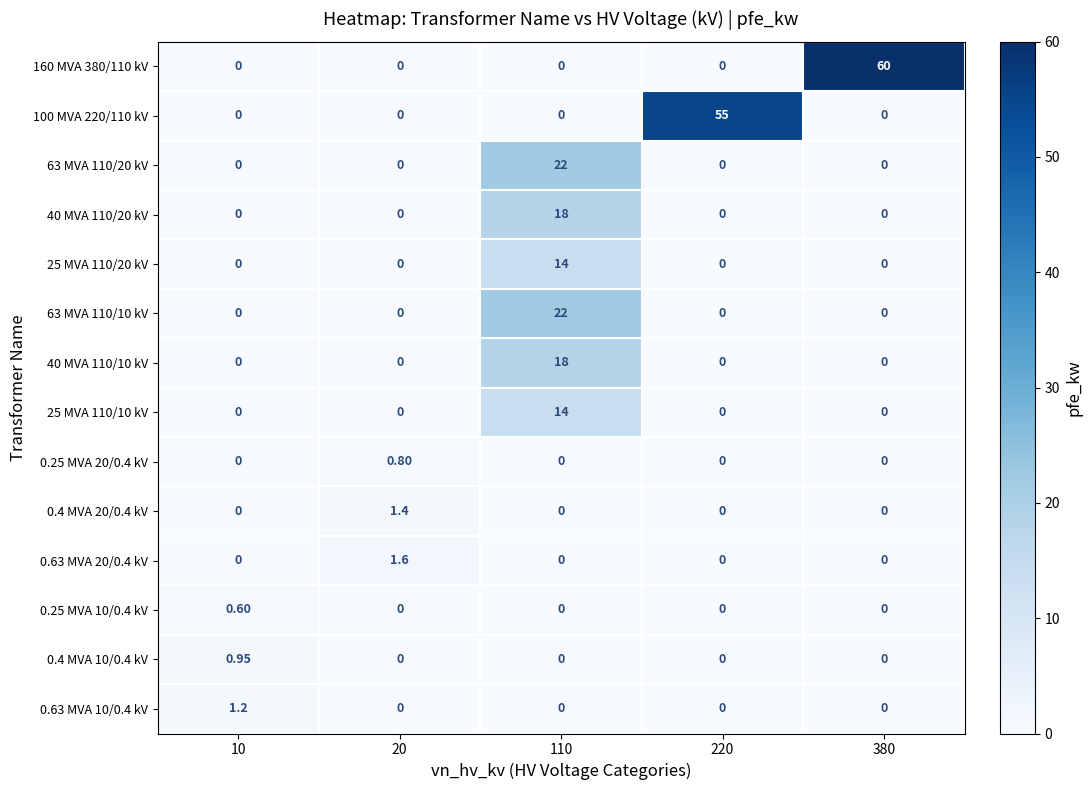

How many distinct data groups are displayed?

14